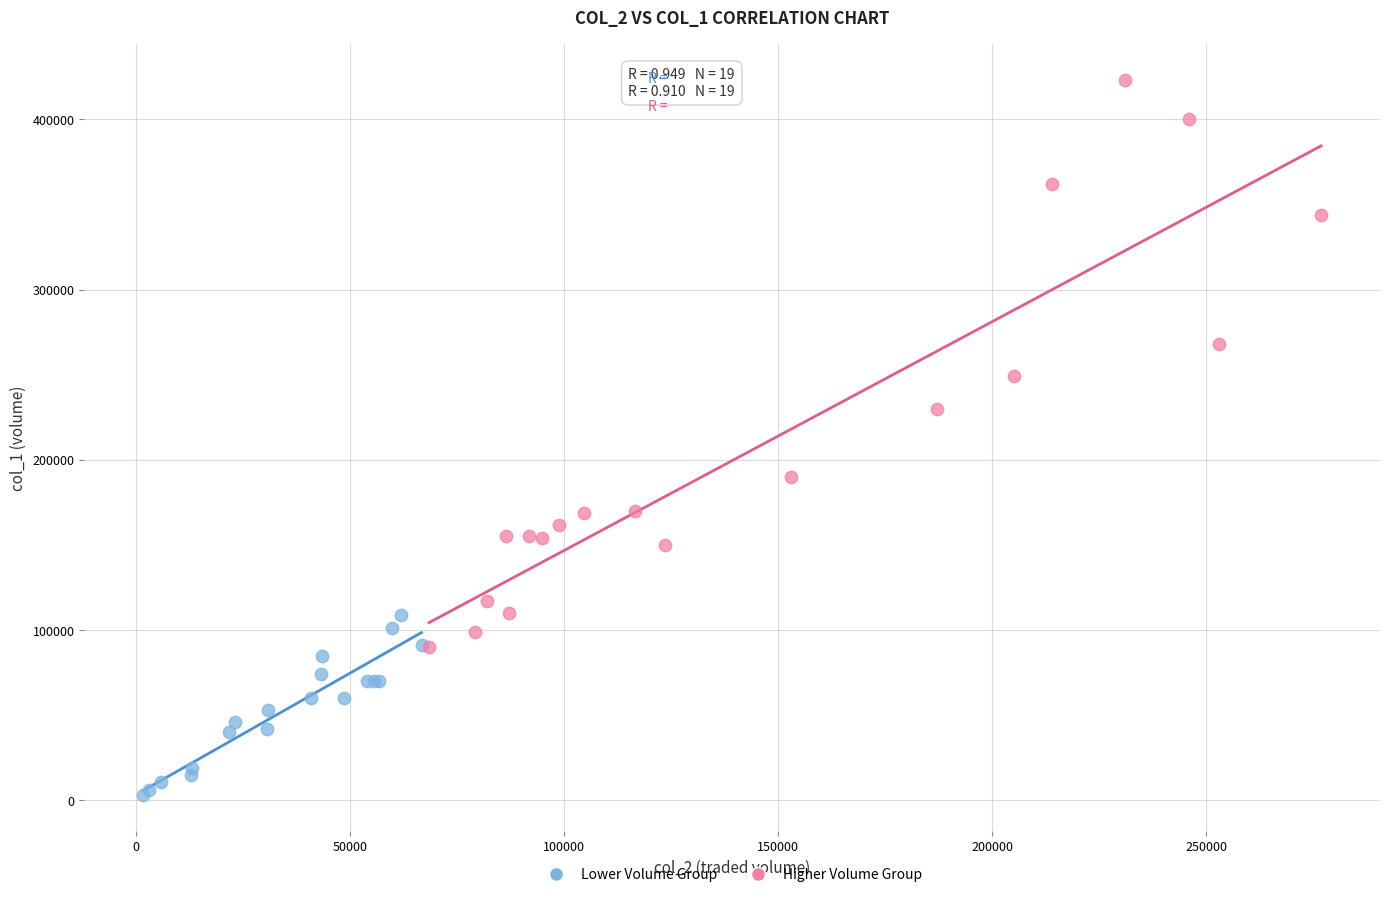

Which series has the largest Y range (max minus min)?

Higher Volume Group